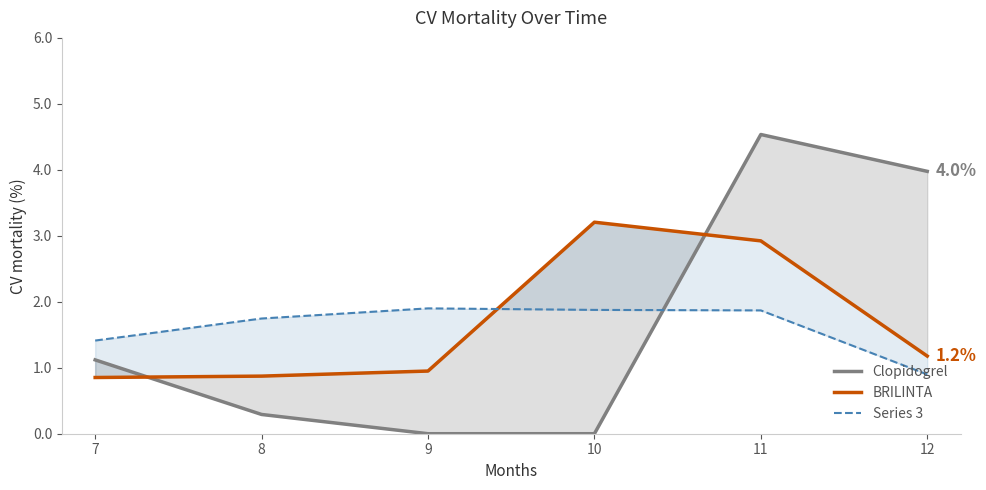

What is the sum of all Clopidogrel values?

9.9